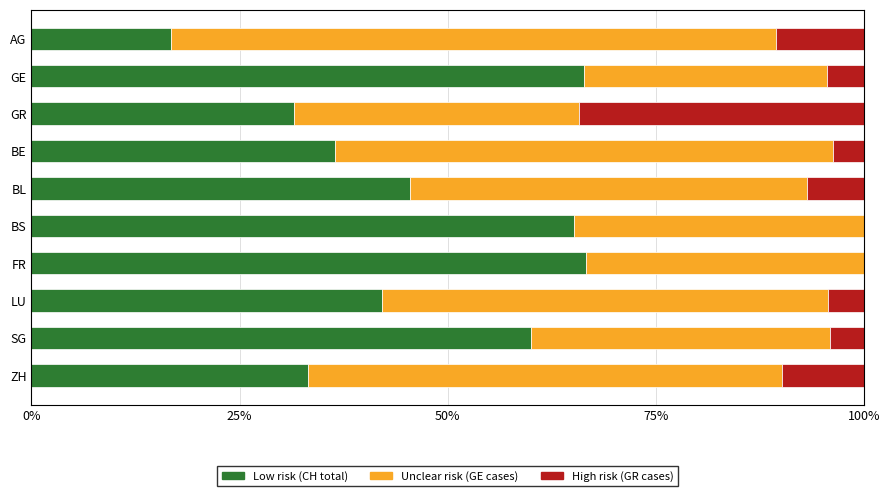

What is the total value across all series at FR?

100.0